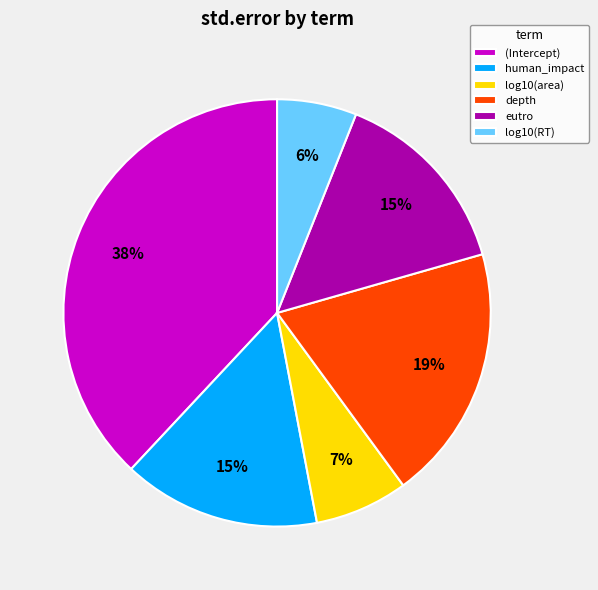

What is the smallest slice in the pie chart?

log10(RT)